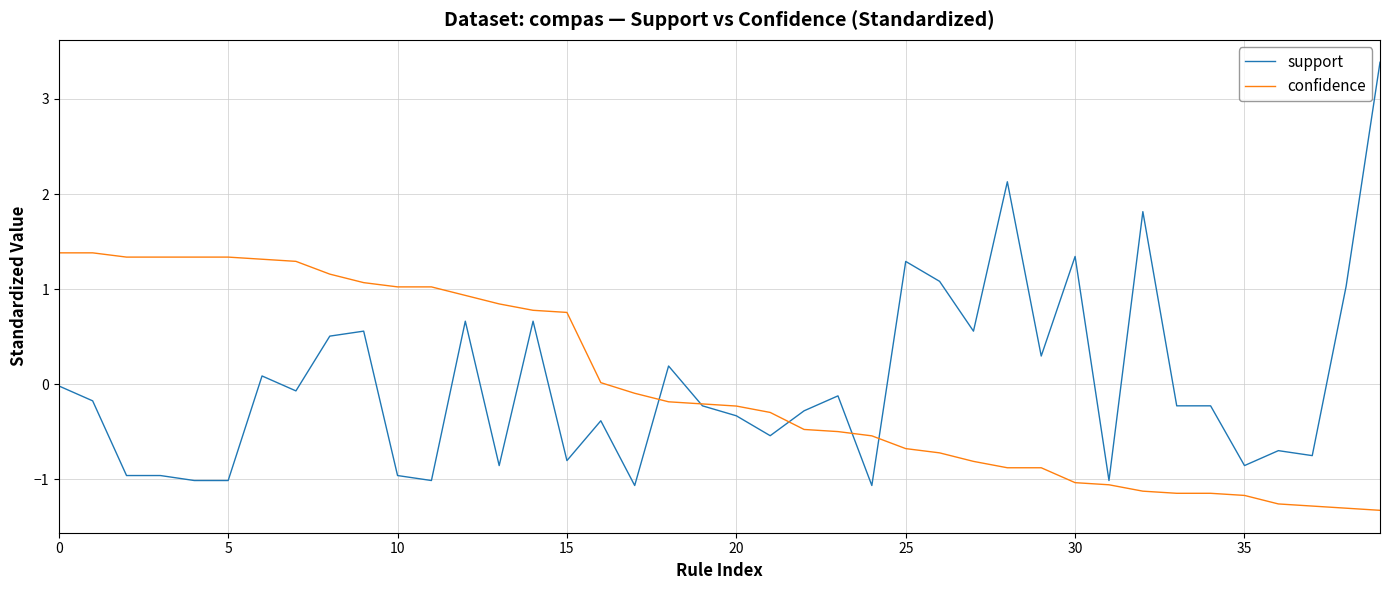

What are all the series names shown in the legend?

support, confidence